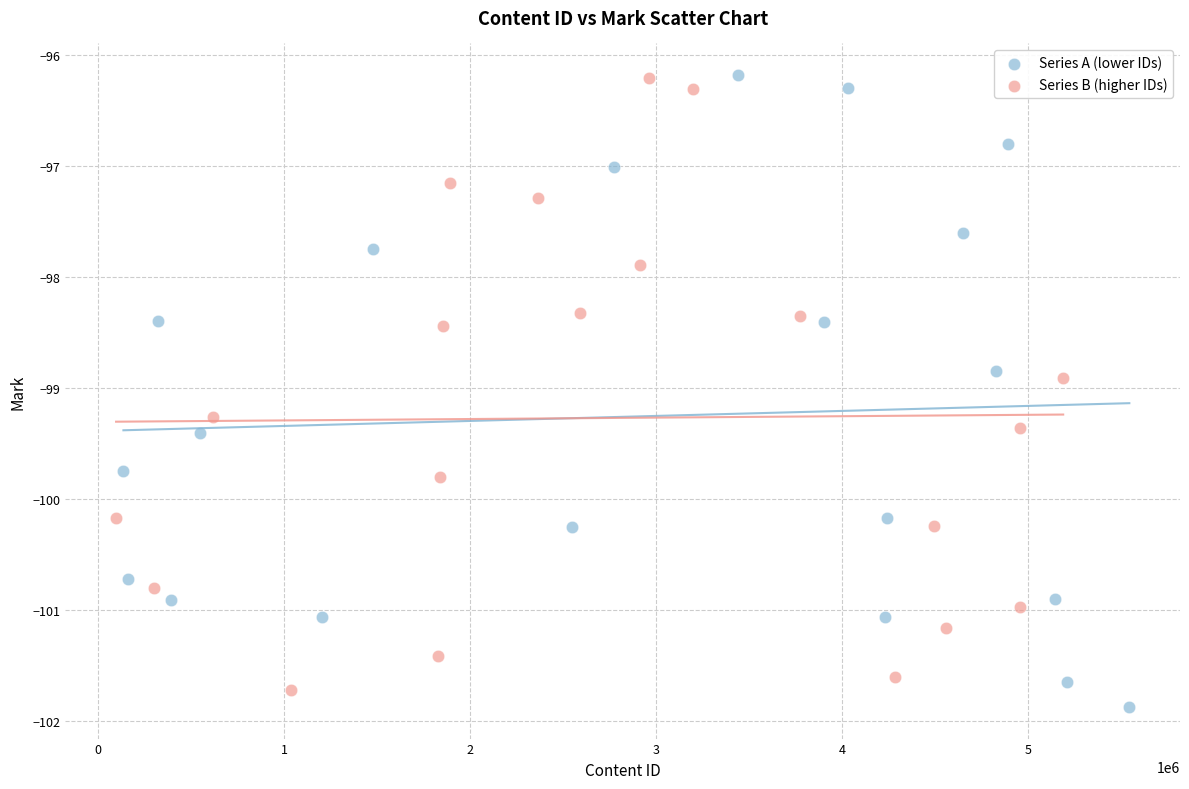

What are all the series names shown in the legend?

Series A (lower IDs), Series B (higher IDs)